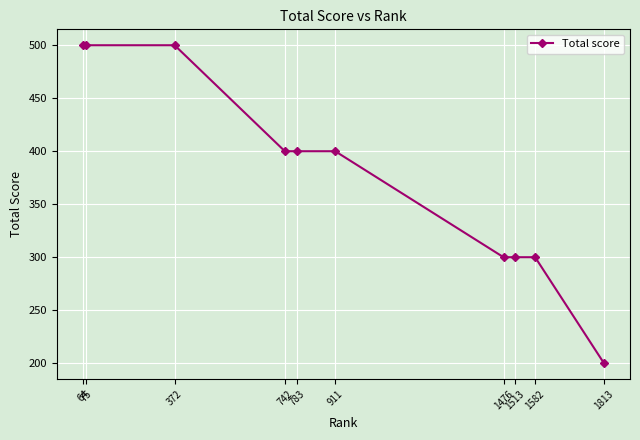

Does the chart have visible grid lines?

Yes